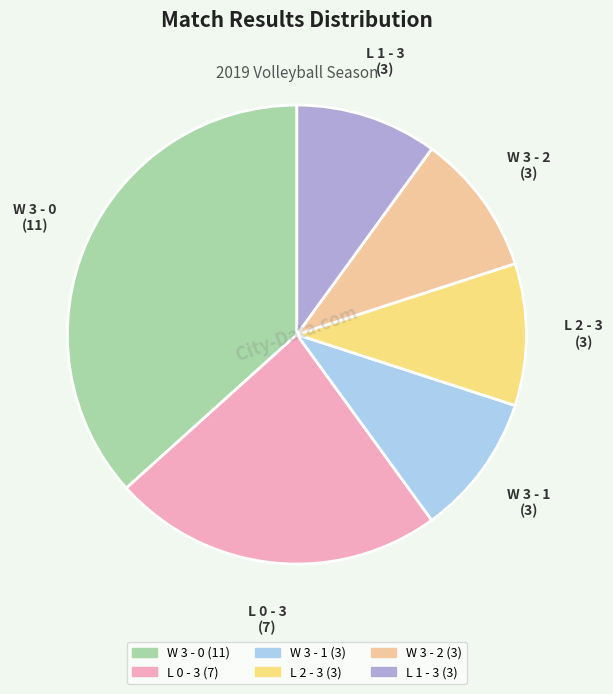

Count the number of slices in the pie.

6